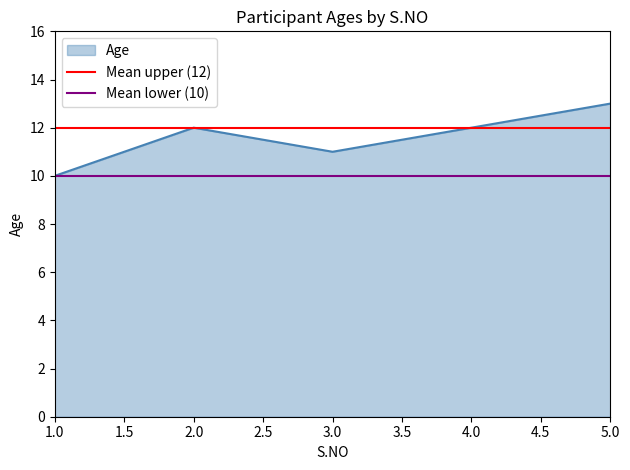

The Age series shows 12 at 4.0. True or false?

True